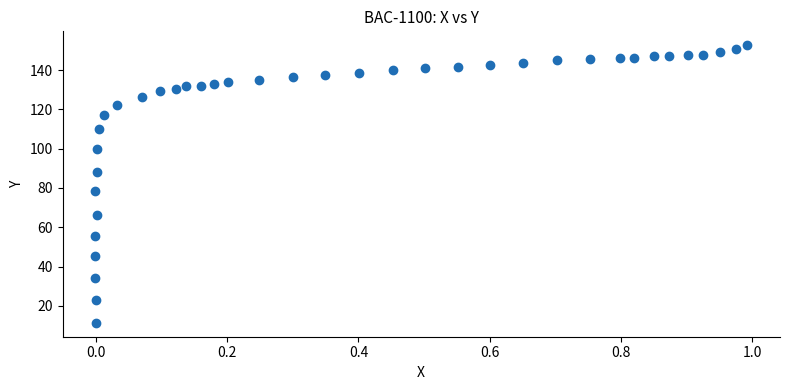

What is the range of X values (max minus min)?

1.0